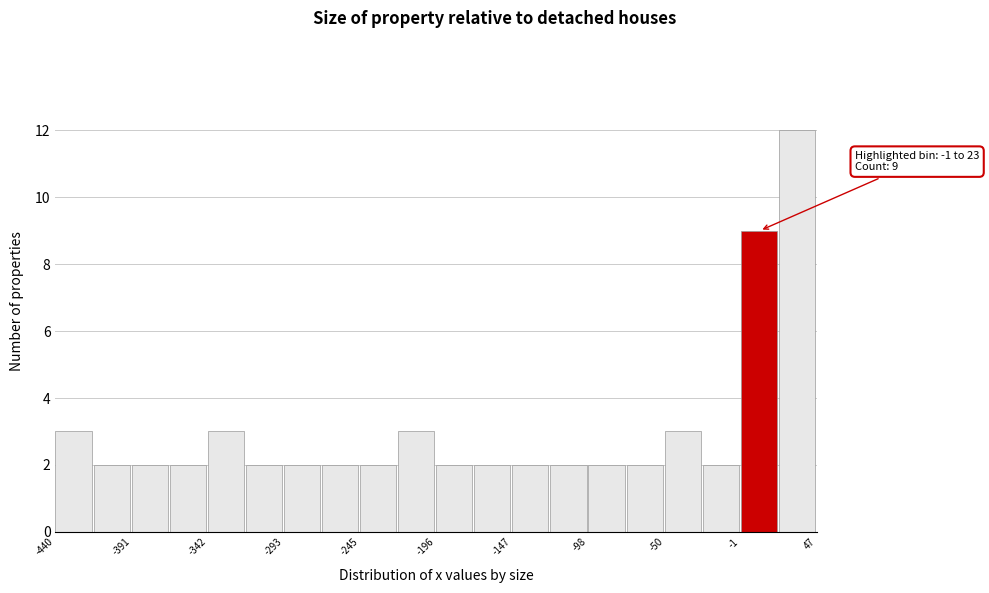

Which range on the x-axis has the tallest bar?

25 to 45